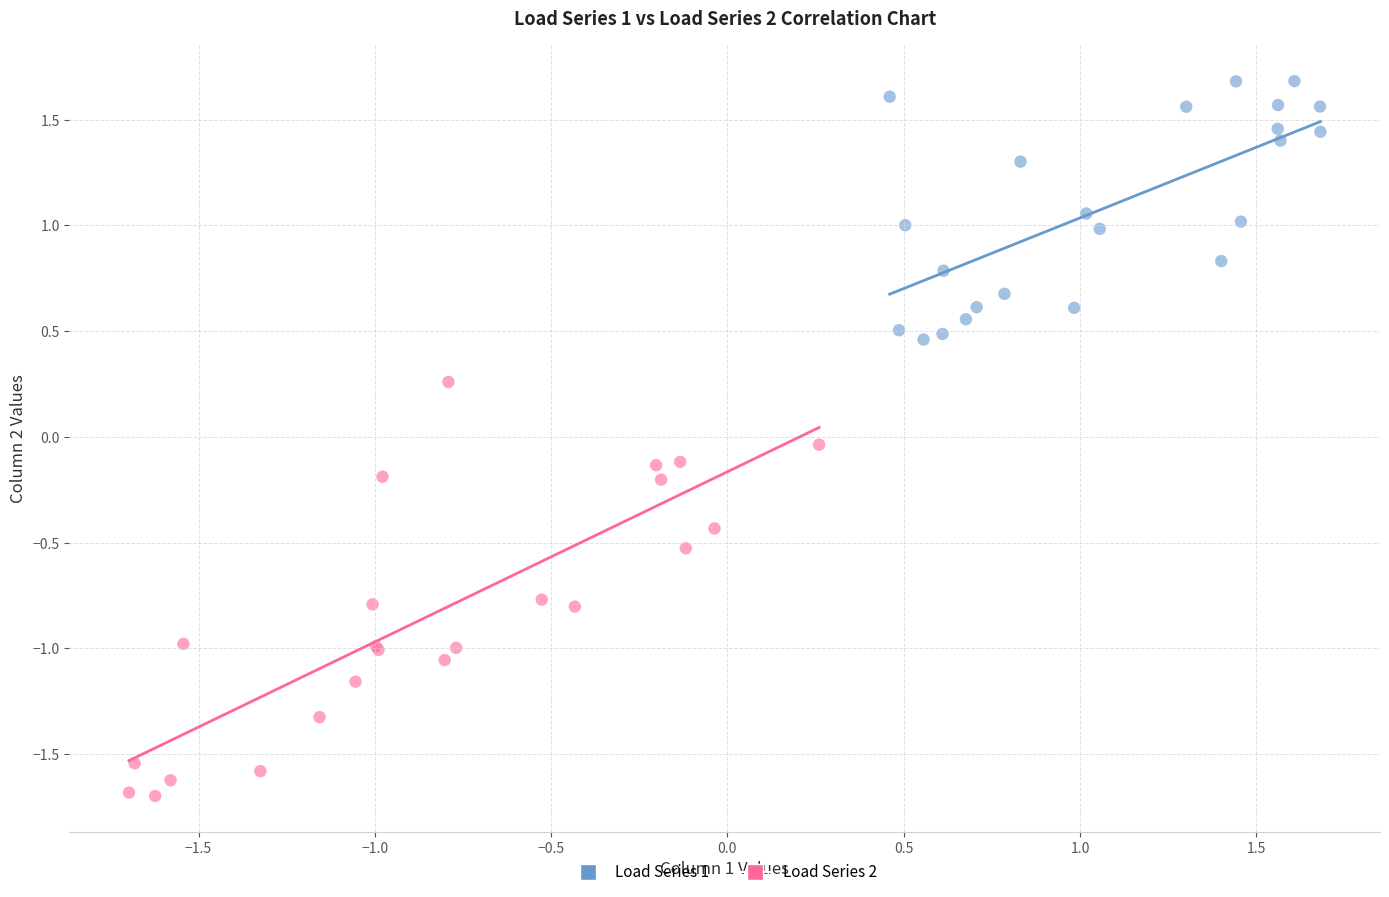

Which series contains the lowest Y value?

Load Series 2